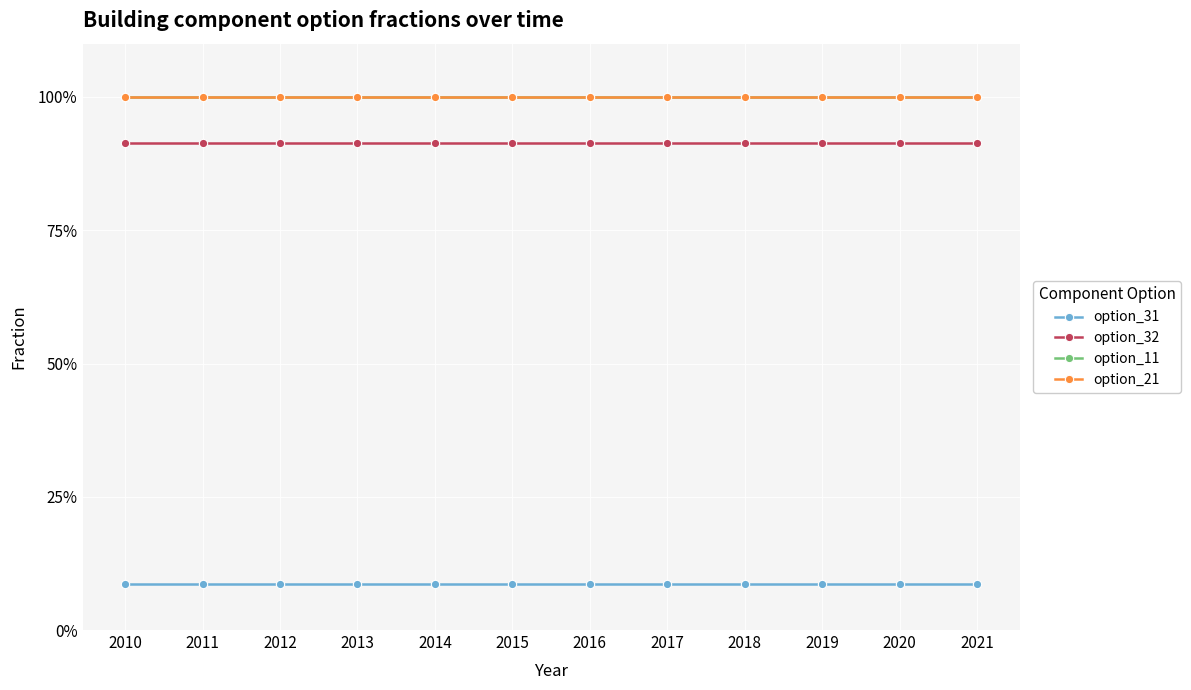

At which category is the sum across all series the highest?

2010